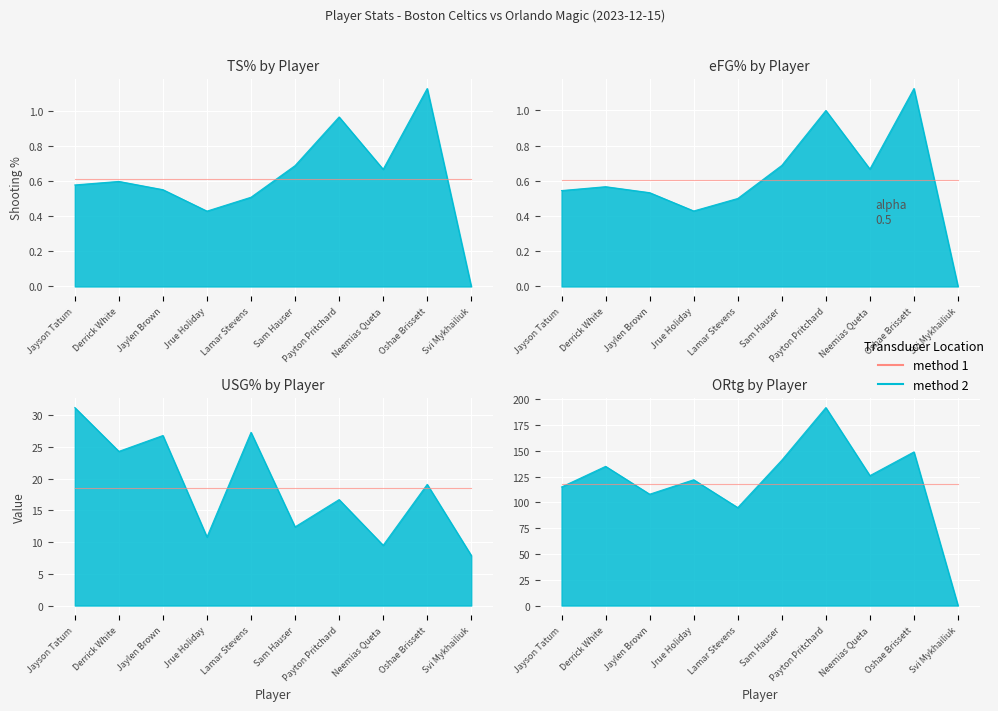

What is the label of the 4th point from the left?

Jrue Holiday